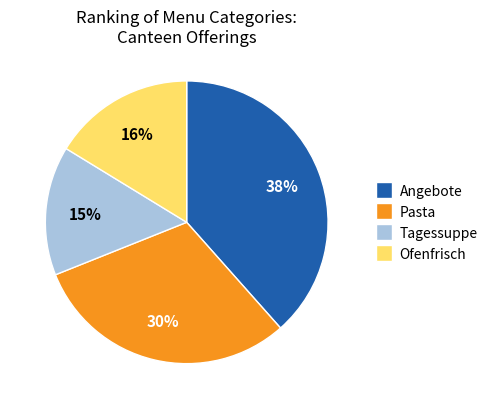

Combined, do Ofenfrisch and Tagessuppe account for over 50%?

No